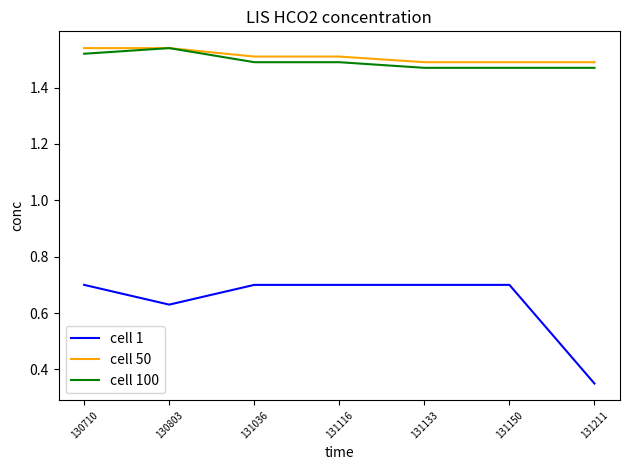

At which category does the chart reach its minimum across all series?

131211